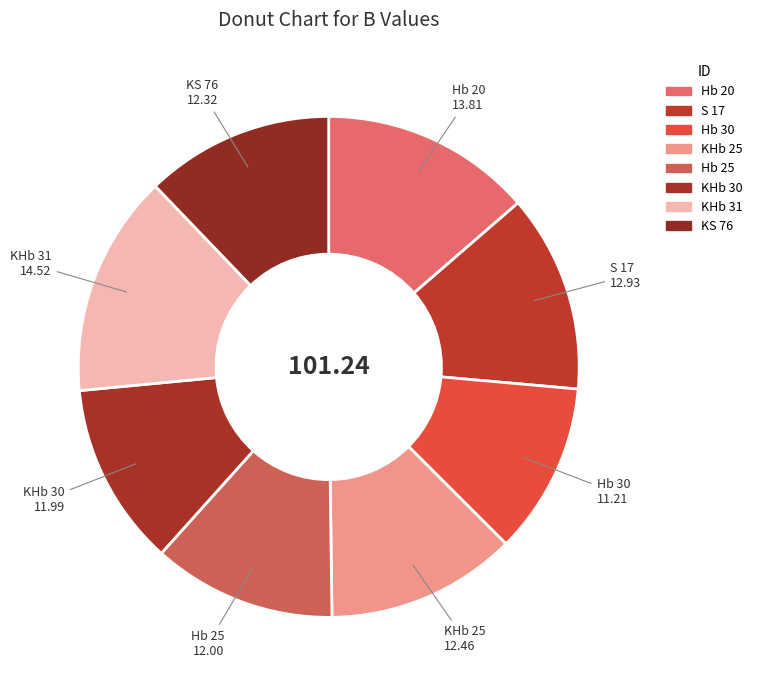

To the nearest percent, what is the average slice percentage?

12%